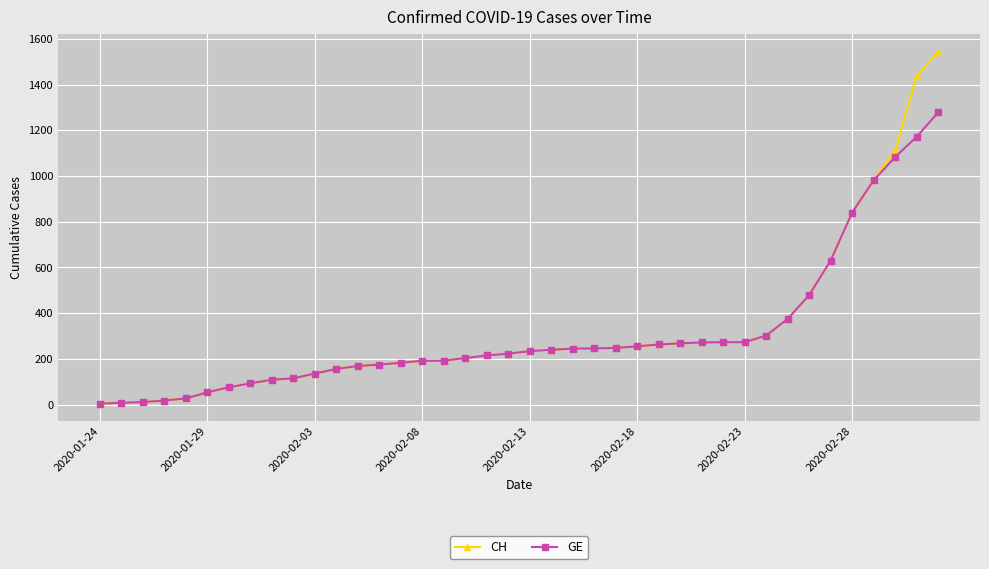

Which series has the largest range (max minus min)?

CH